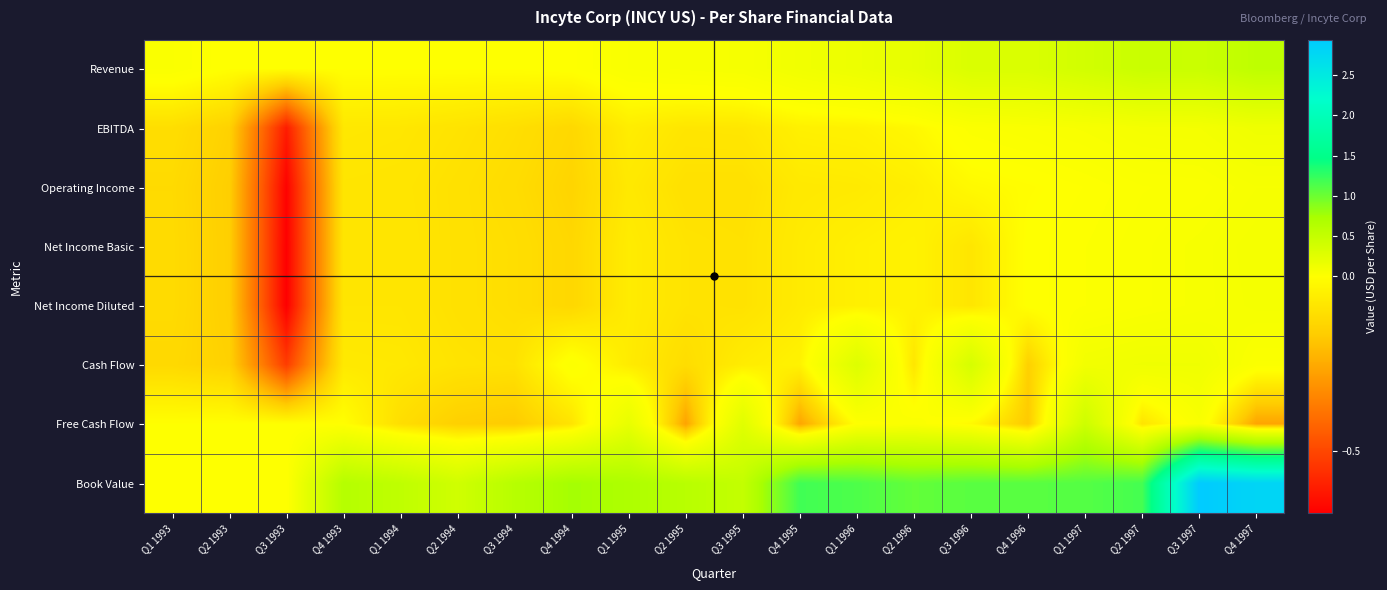

Between Q3 1997 and Q1 1997, which is larger?

Q3 1997